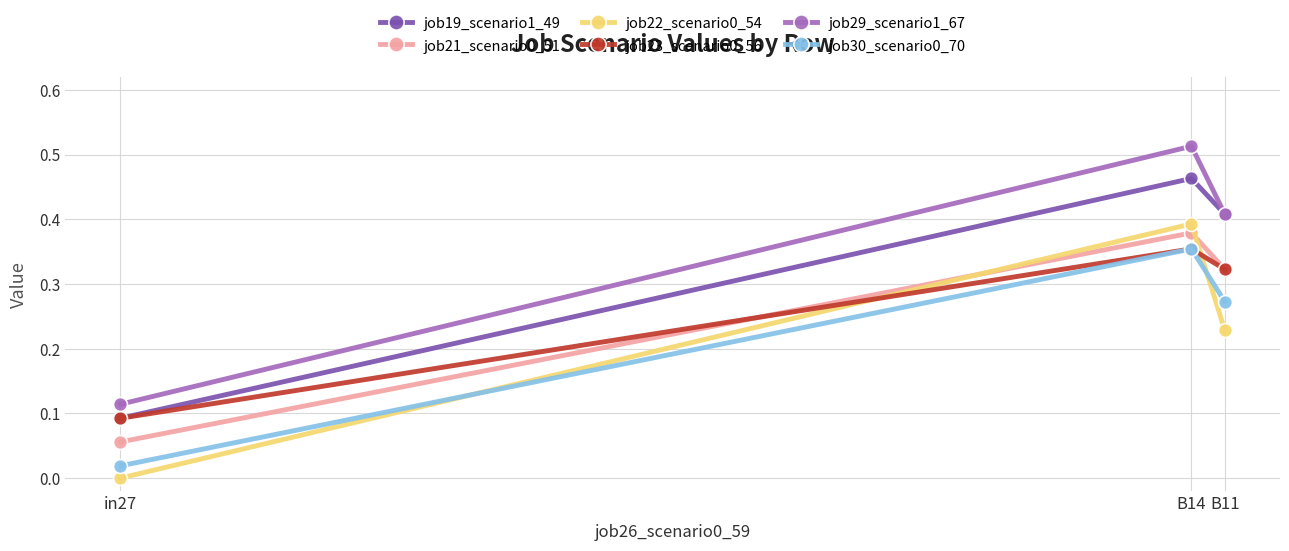

At which category is the sum across all series the highest?

B14